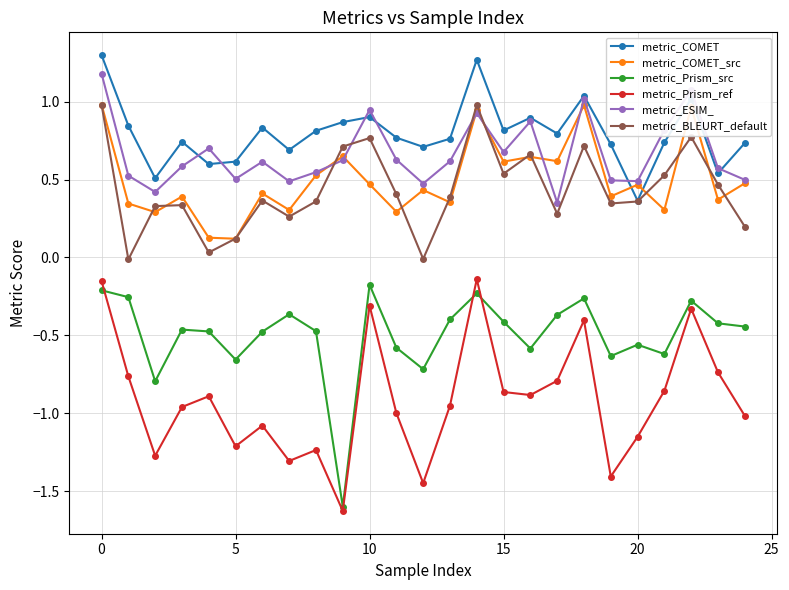

What is the highest value of the metric_COMET series?

1.3